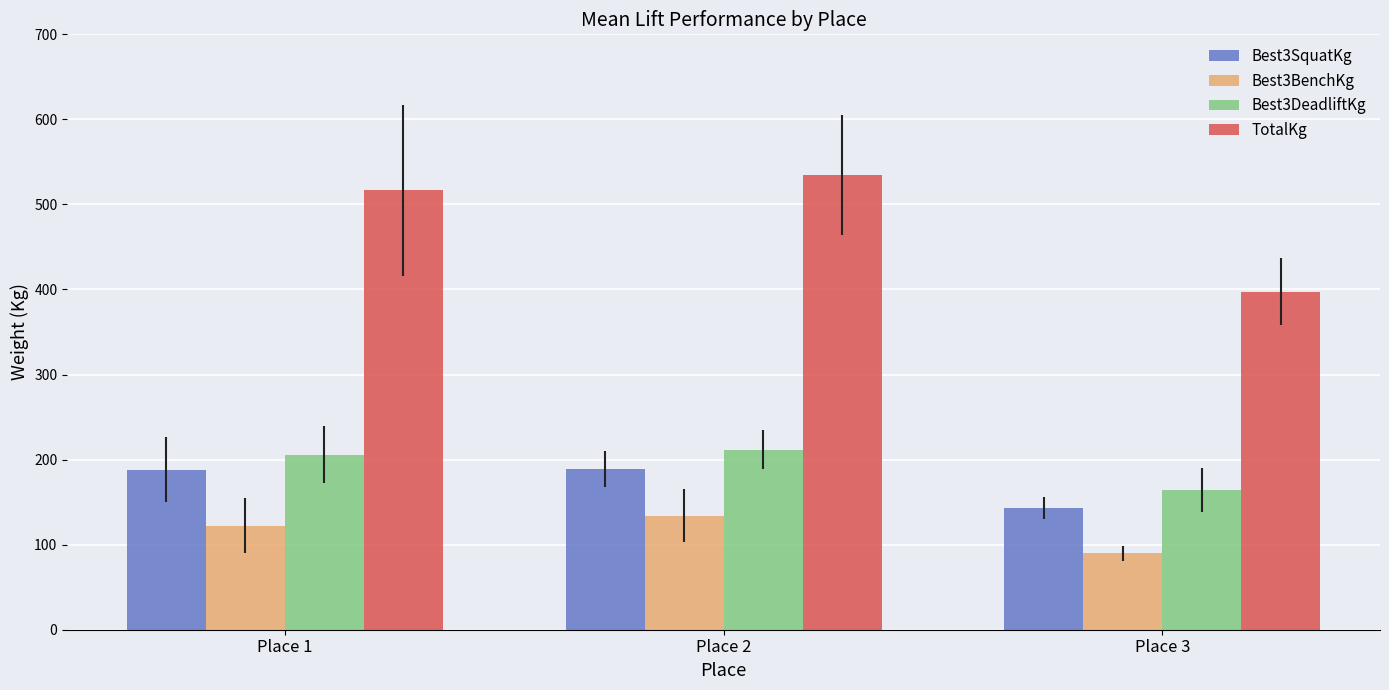

List the labels in order of TotalKg value, smallest first.

Place 3, Place 1, Place 2